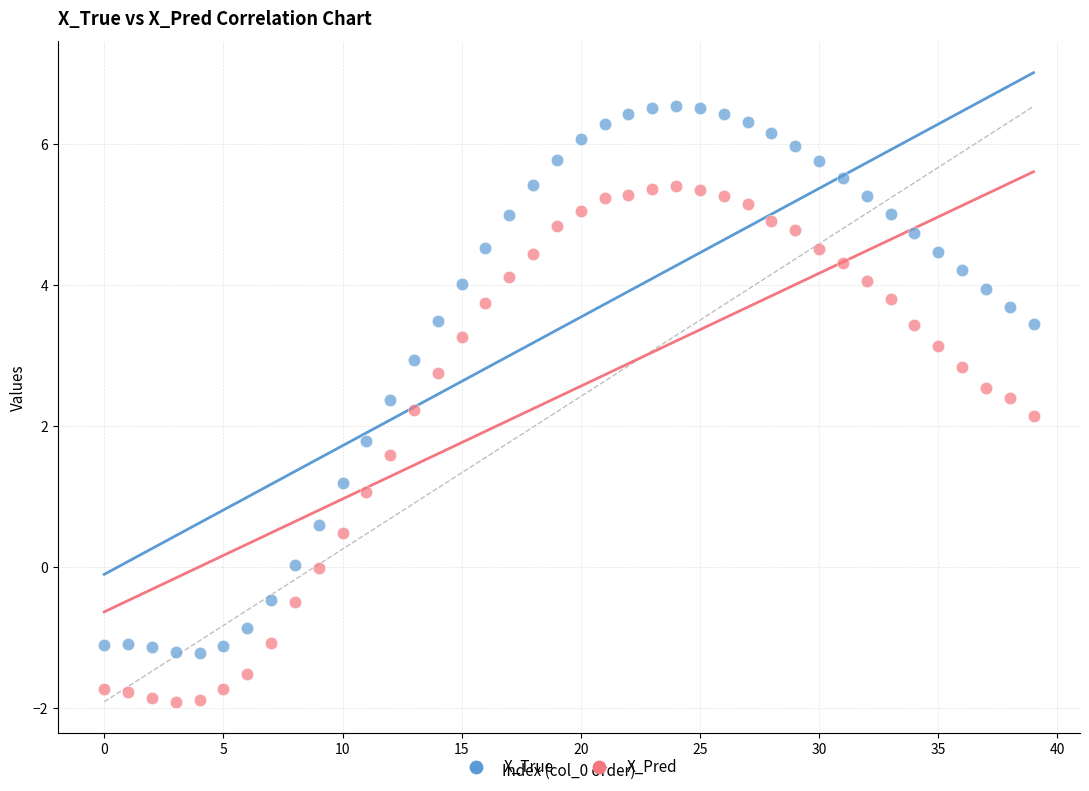

Which series contains the highest Y value?

X_True